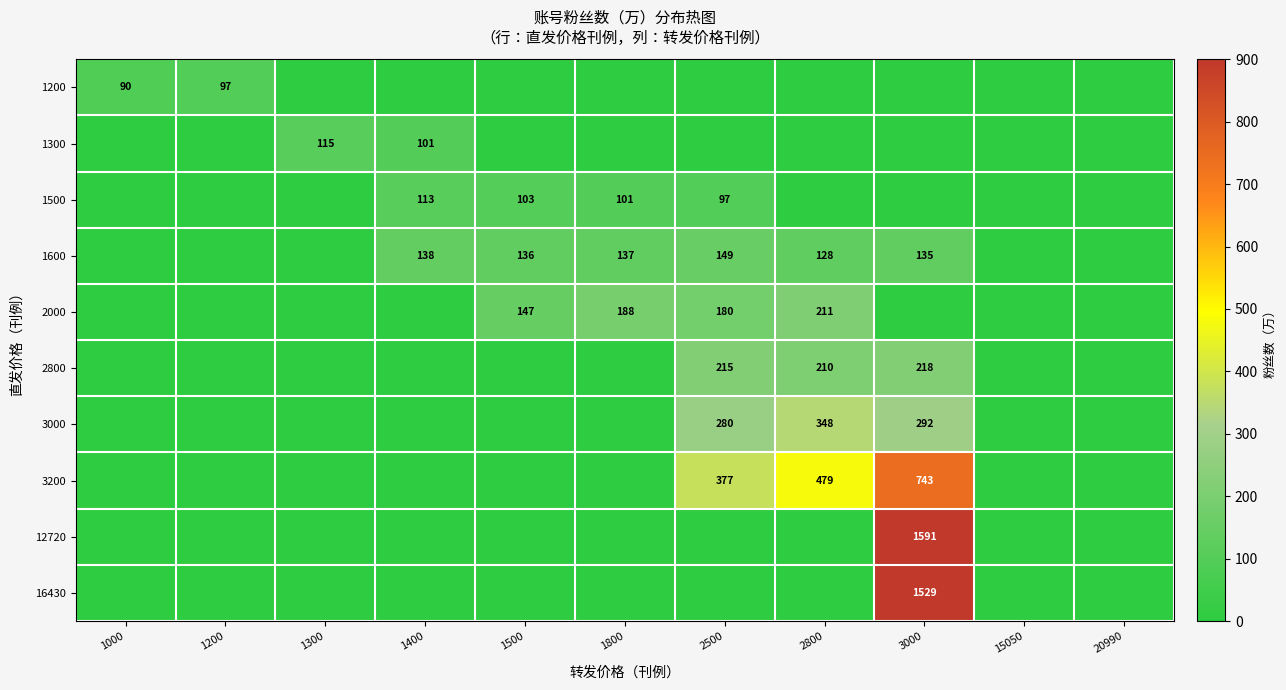

Between 1800 and 2800, which is larger?

1800